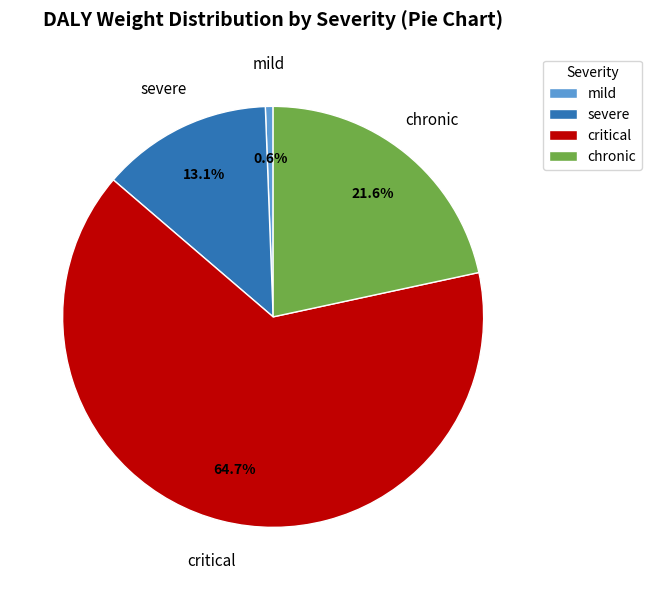

What percentage is NOT represented by chronic?

78.4%